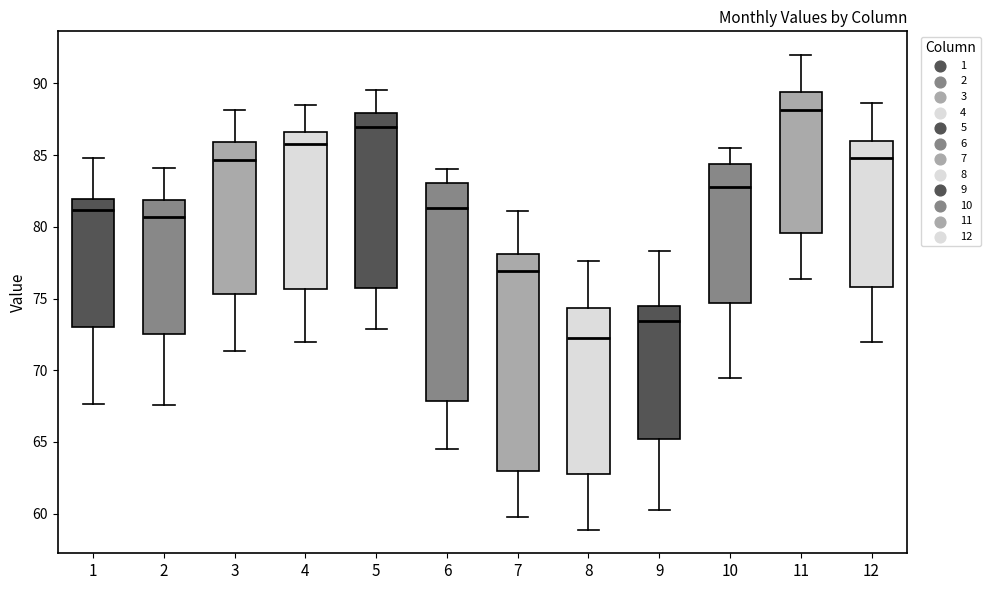

Where does the lower whisker of the box at x = 11 end on the y-axis? The values are not printed on the chart, so give them approximately, as read against the axis.

76.5